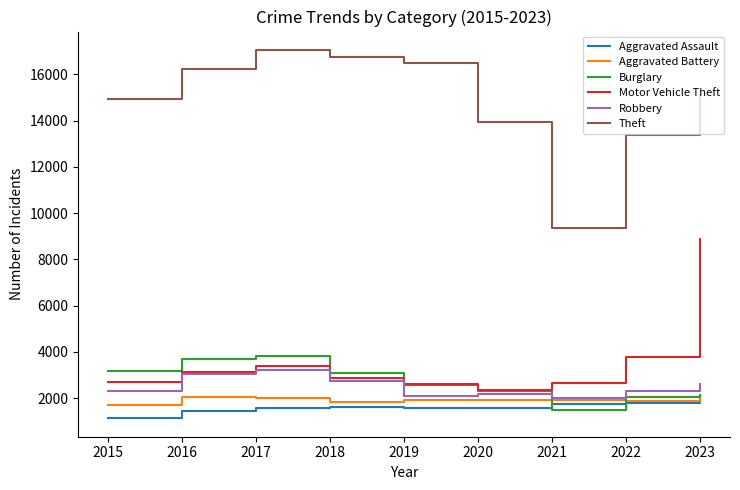

What is the greatest value displayed?

17057